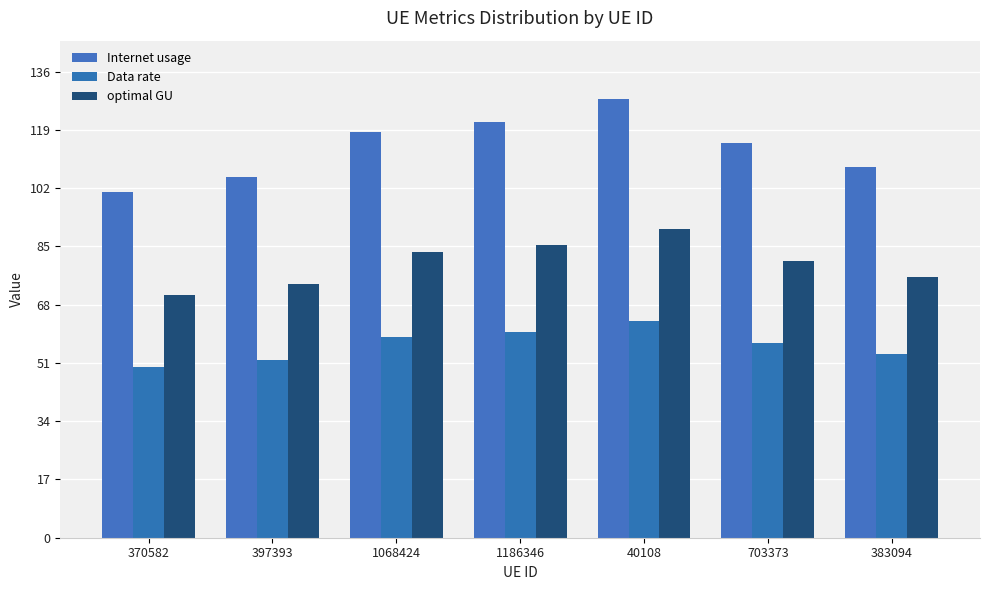

Read the Internet usage value at 1068424.

118.4